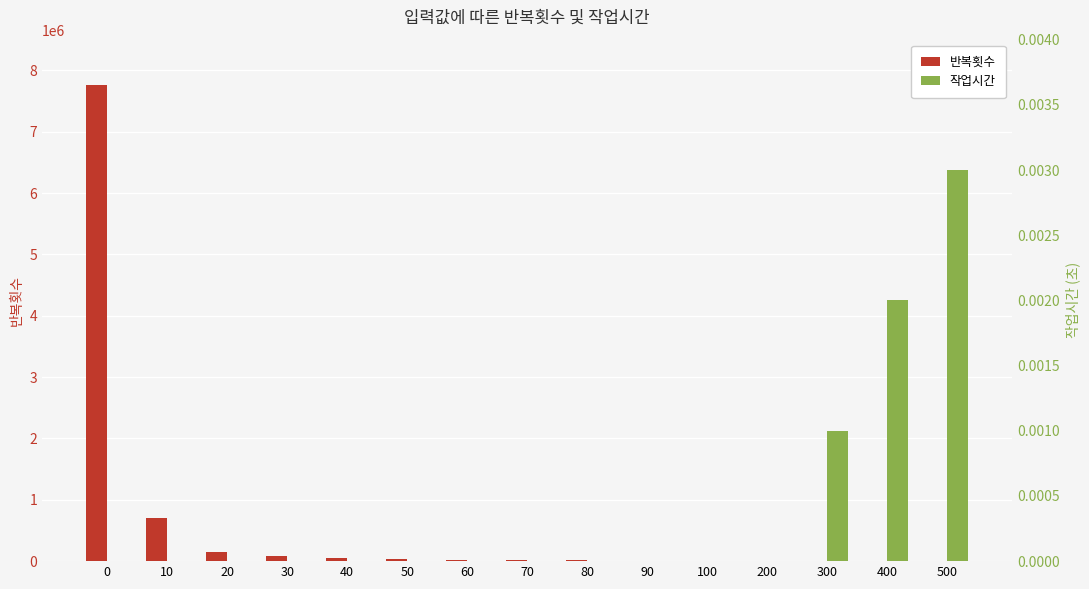

Reading left to right, list all the values displayed in this chart.

반복횟수: 0=7757101.0	10=708259.0	20=141254.0	30=81752.0	40=45671.0	50=29567.0	60=19070.0	70=14059.0	80=11304.0	90=8976.0	100=7075.0	200=1848.0	300=839.0	400=458.0	500=301.0
작업시간: 0=0.0	10=0.0	20=0.0	30=0.0	40=0.0	50=0.0	60=0.0	70=0.0	80=0.0	90=0.0	100=0.0	200=0.0	300=0.0	400=0.0	500=0.0